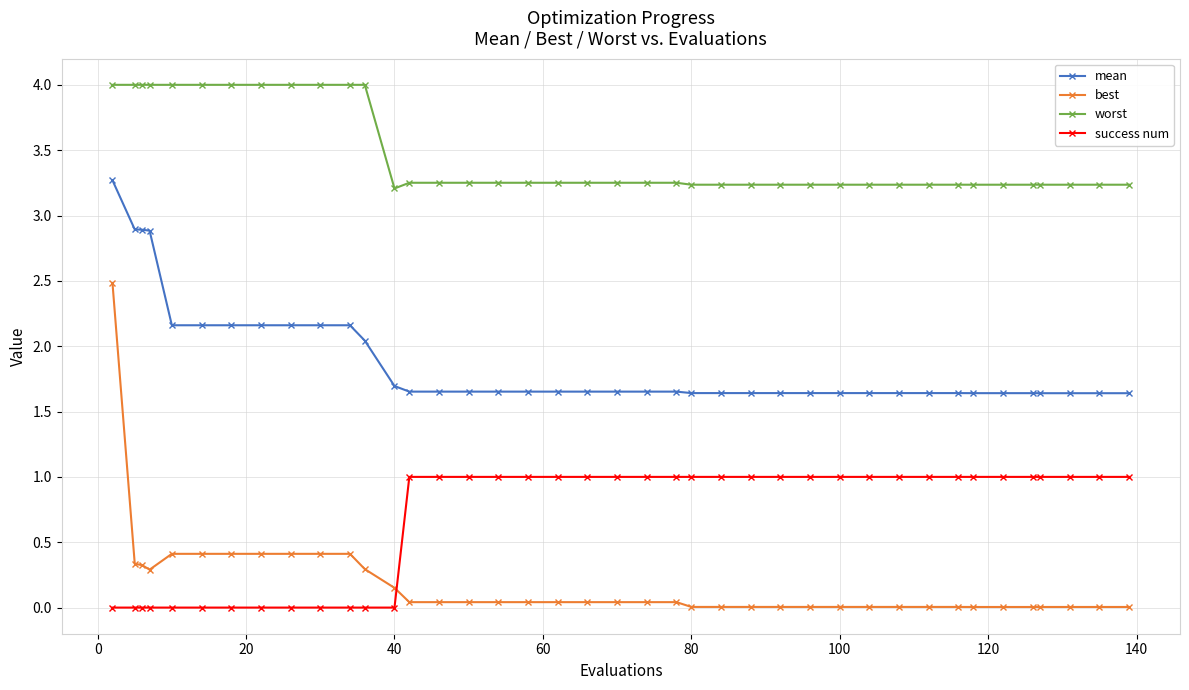

What is the average value of the mean series?

1.9